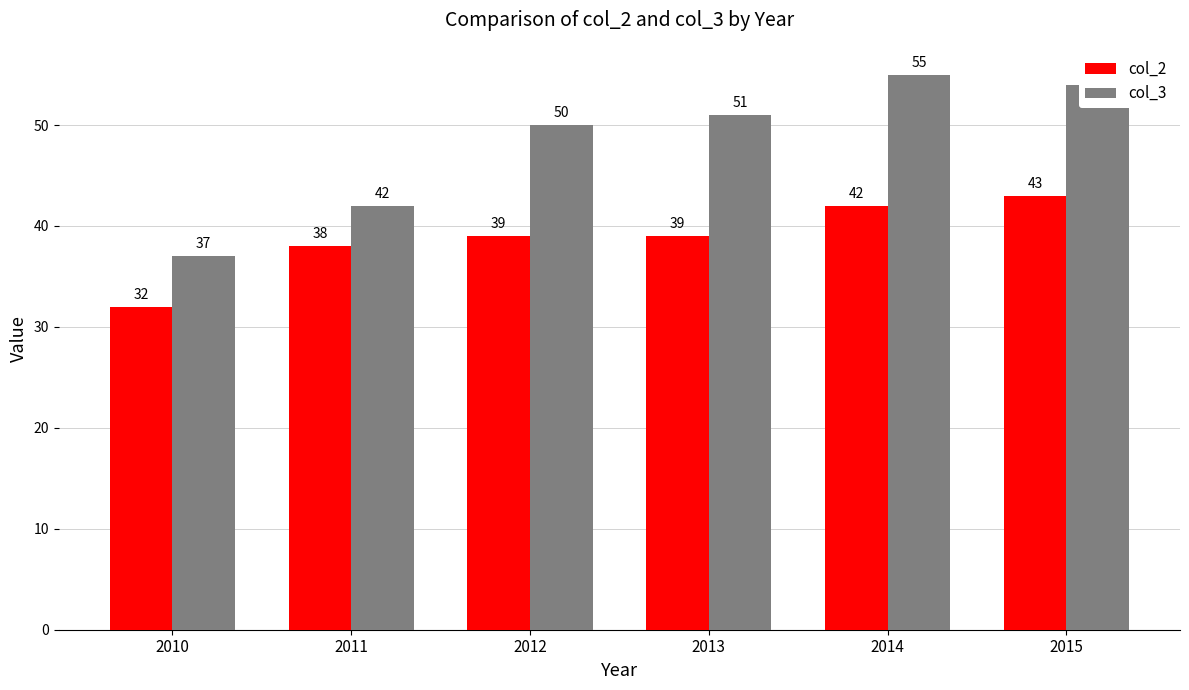

At how many categories does at least one series exceed 40?

5